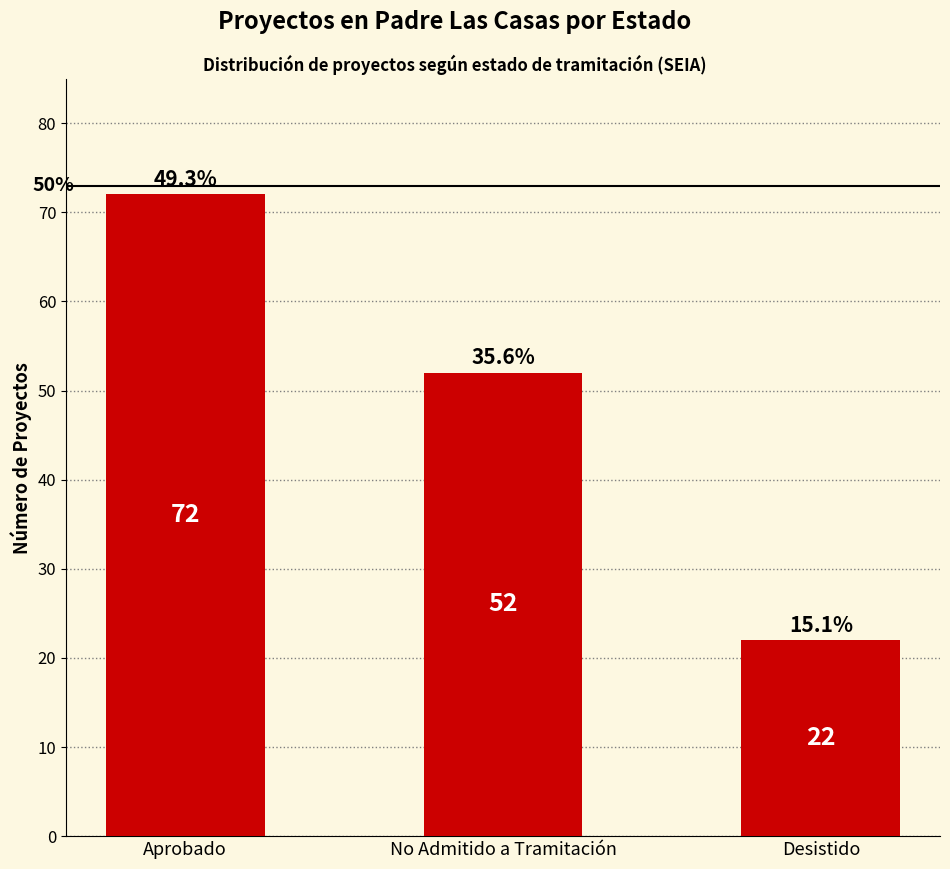

Does the chart contain any negative values?

No